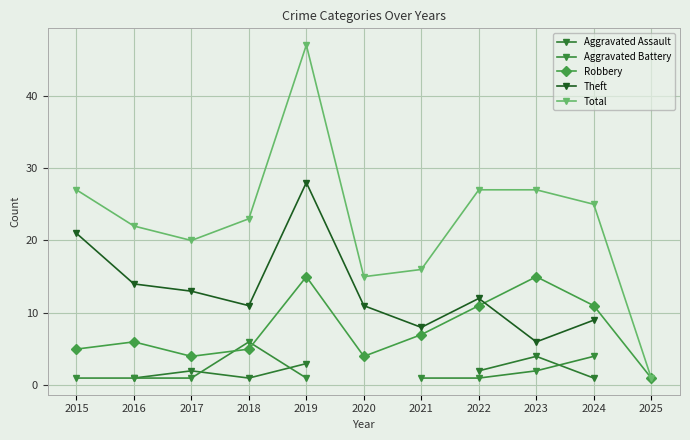

How many Aggravated Assault values are between 1 and 2?

5